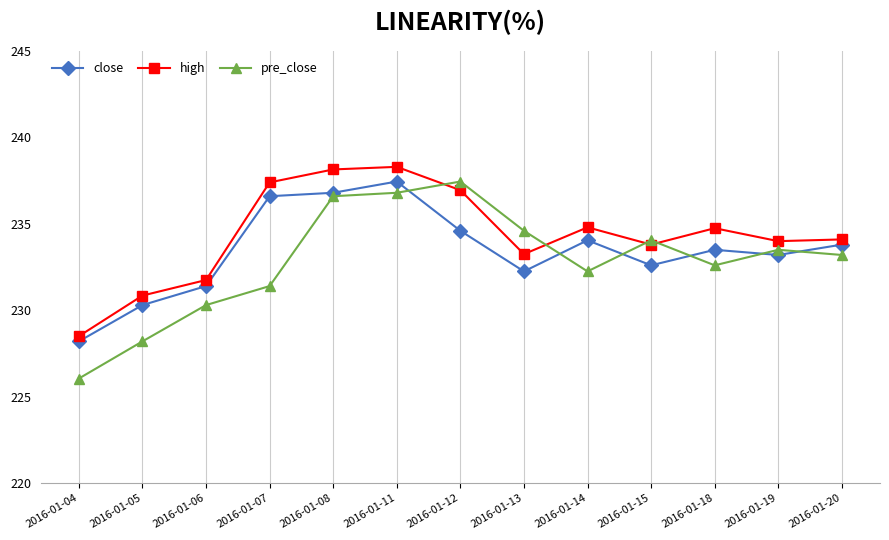

What is the minimum value for close?

228.2